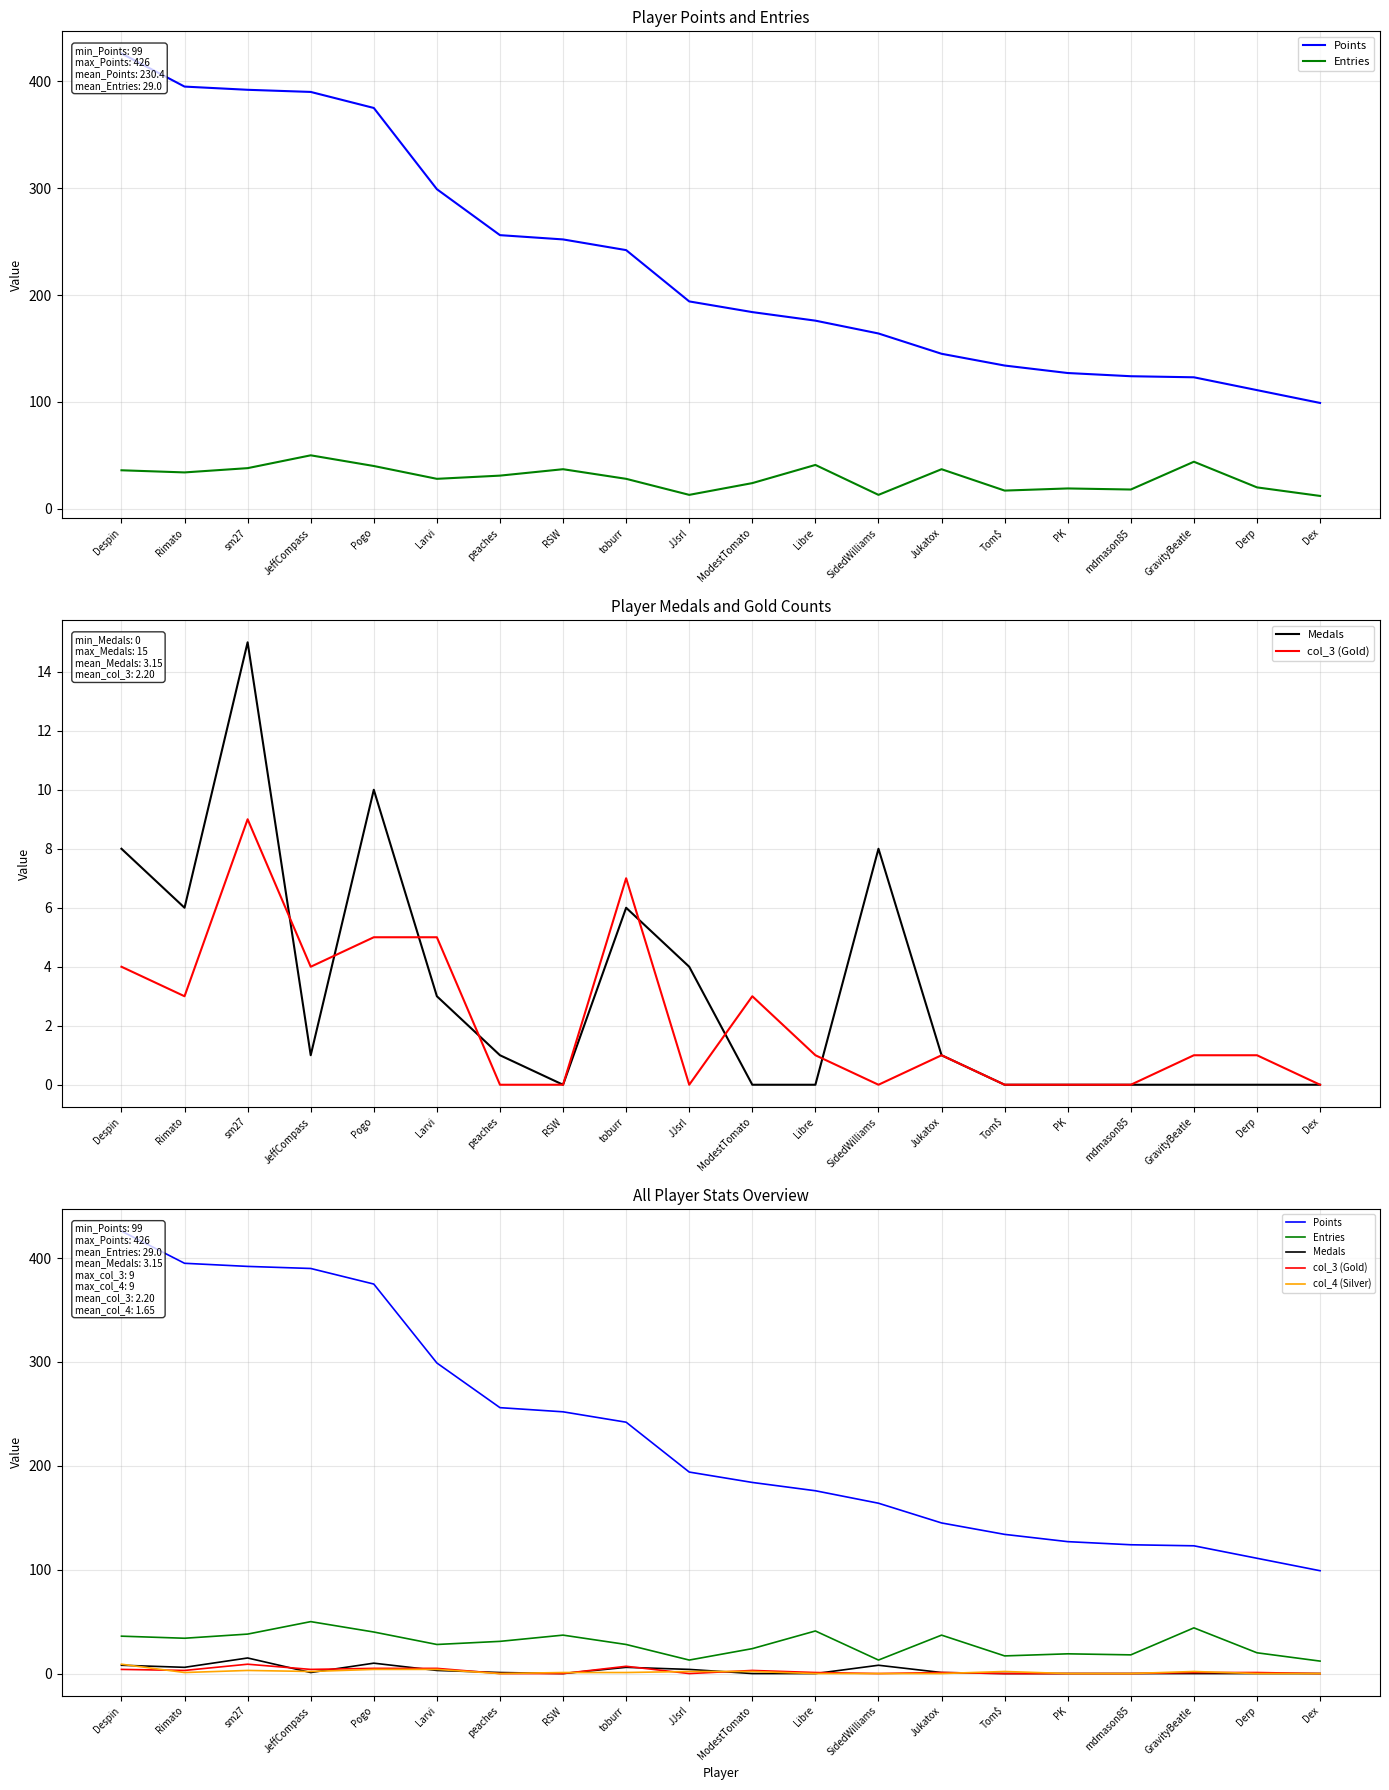

Which series has the largest total across all categories?

Points